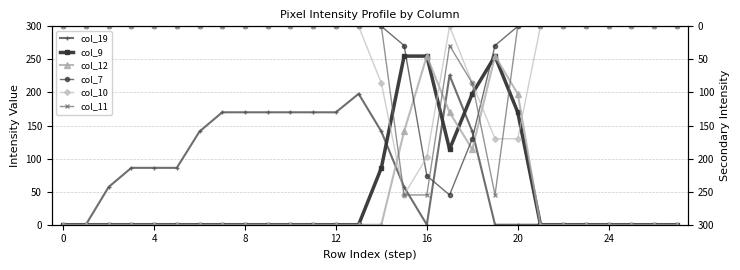

True or false: col_7 and col_11 cross at least once.

True